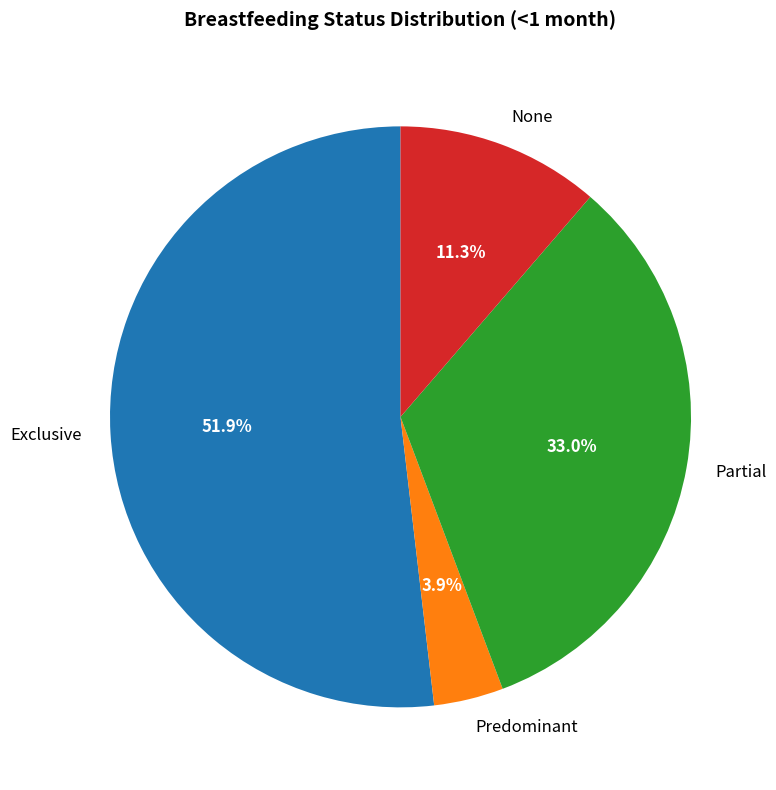

How much of the chart is everything except Exclusive?

48.2%